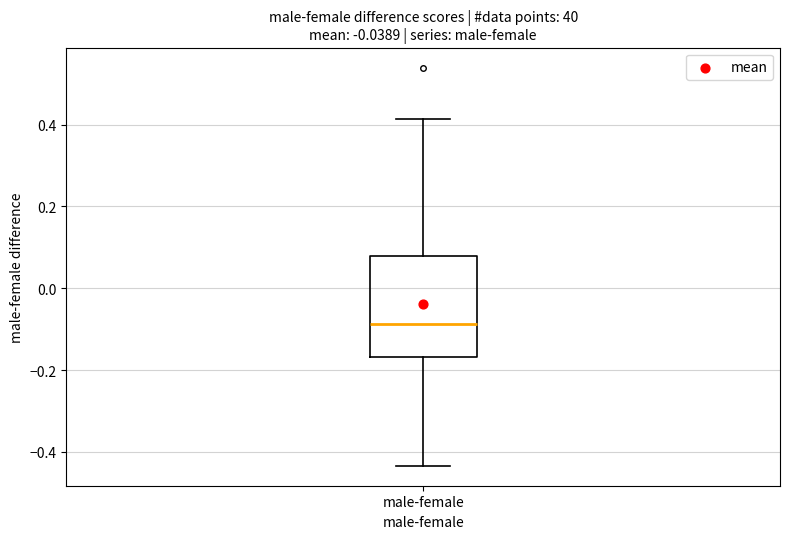

Transcribe this box plot: give where the median line is, the range the box spans, and where the two whiskers end, as read against the y-axis. The values are not printed on the chart, so give them approximately, as read against the axis.

median -0.08, box -0.16 to 0.08, whiskers -0.44 to 0.42